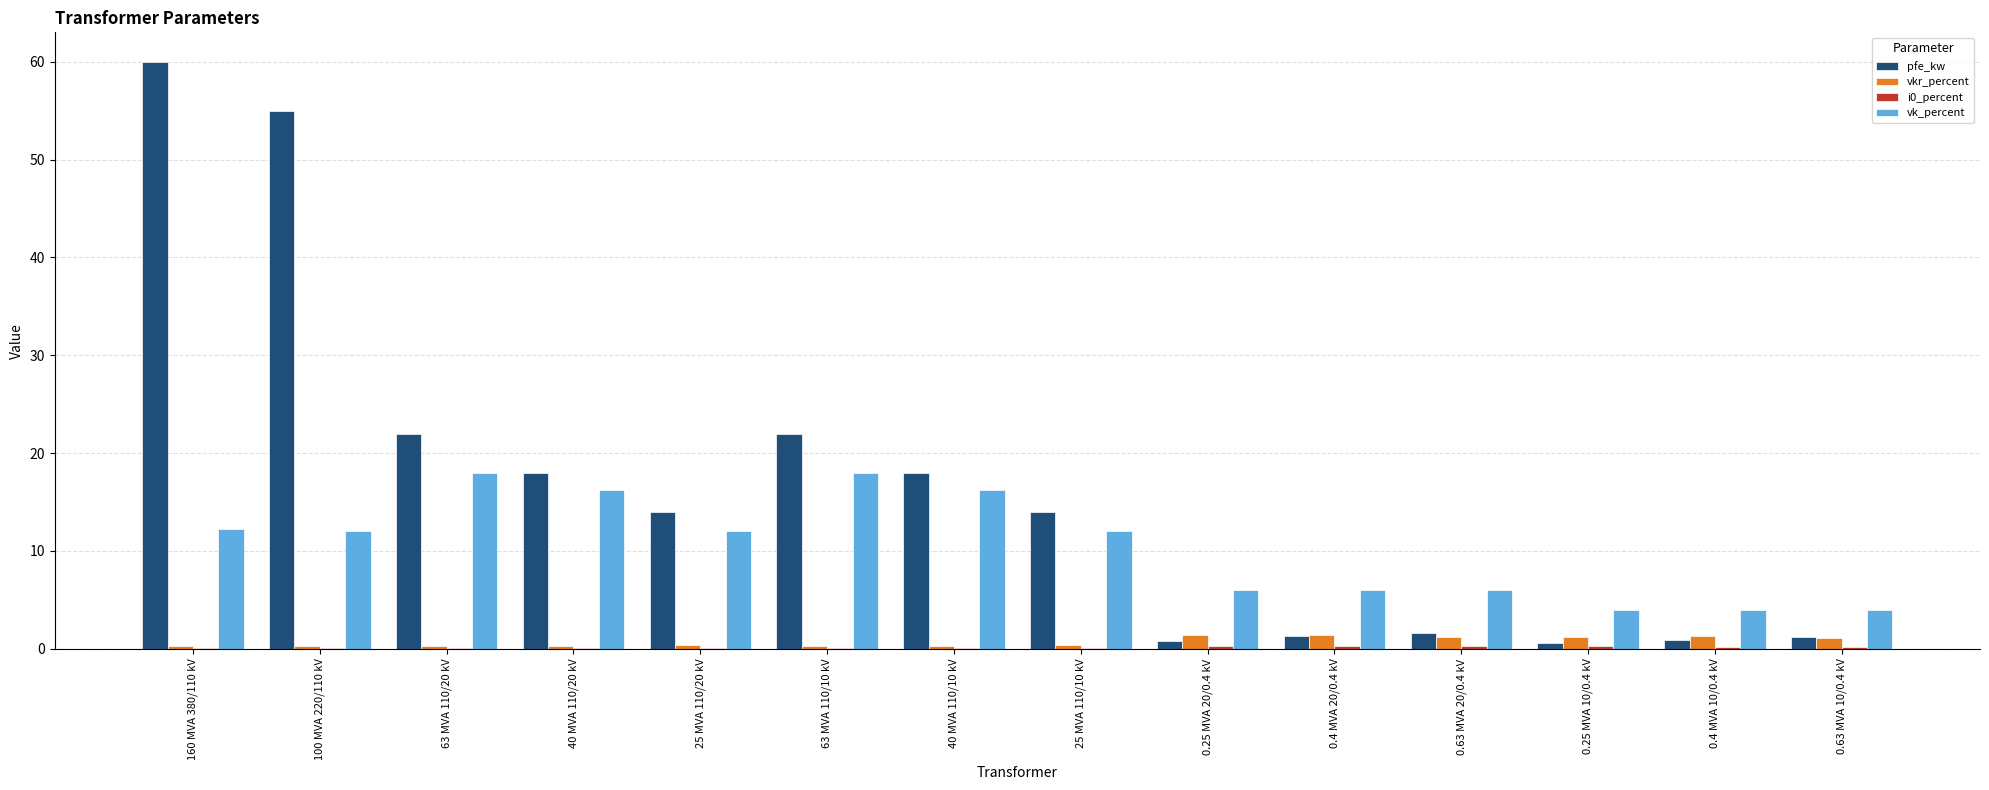

Which series has the largest total across all categories?

pfe_kw